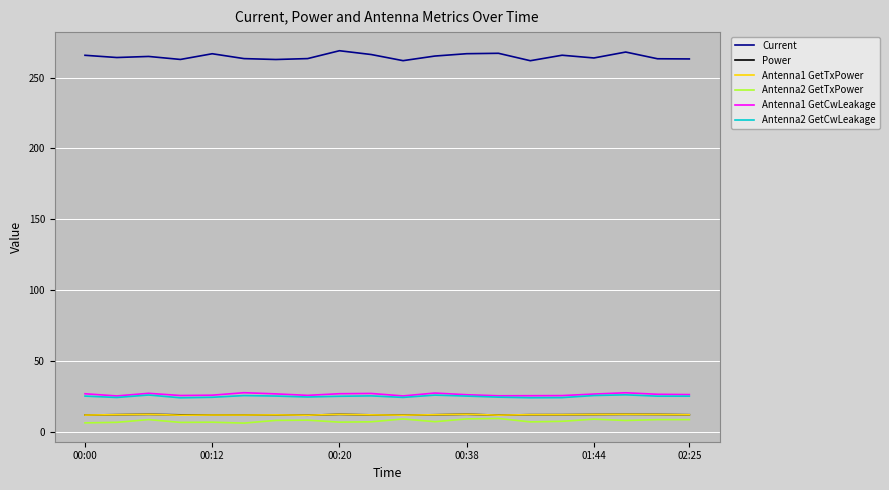

True or false: Power has more than 2 points higher than both neighbors.

True